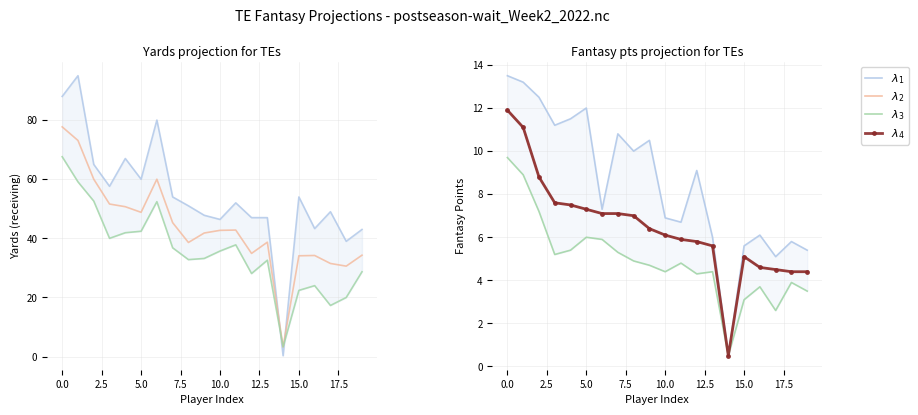

What is the average value of the $\lambda_4$ series?

6.4